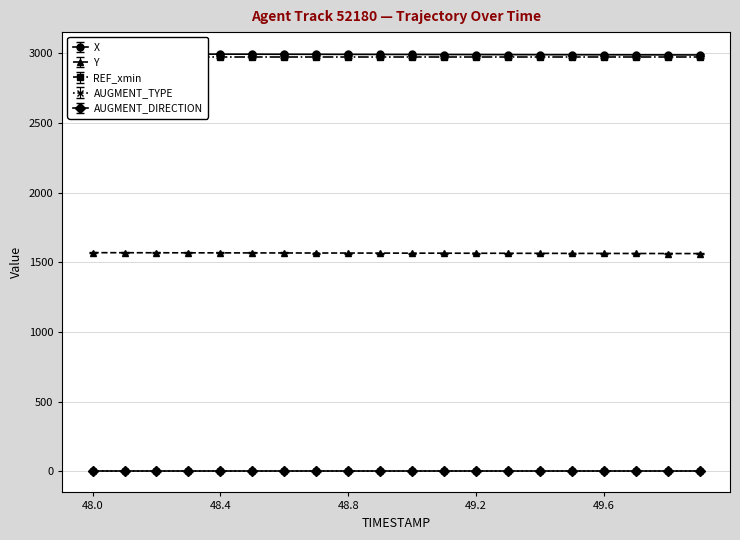

True or false: AUGMENT_TYPE and AUGMENT_DIRECTION cross at least once.

False